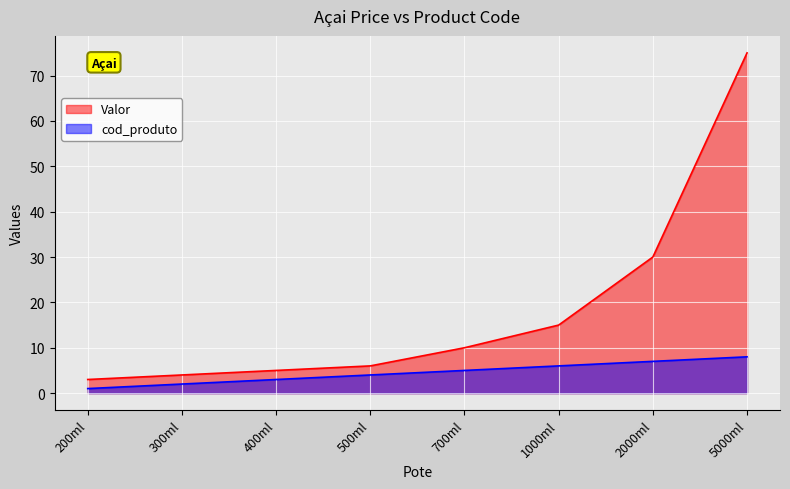

True or false: cod_produto and Valor intersect in this chart.

False